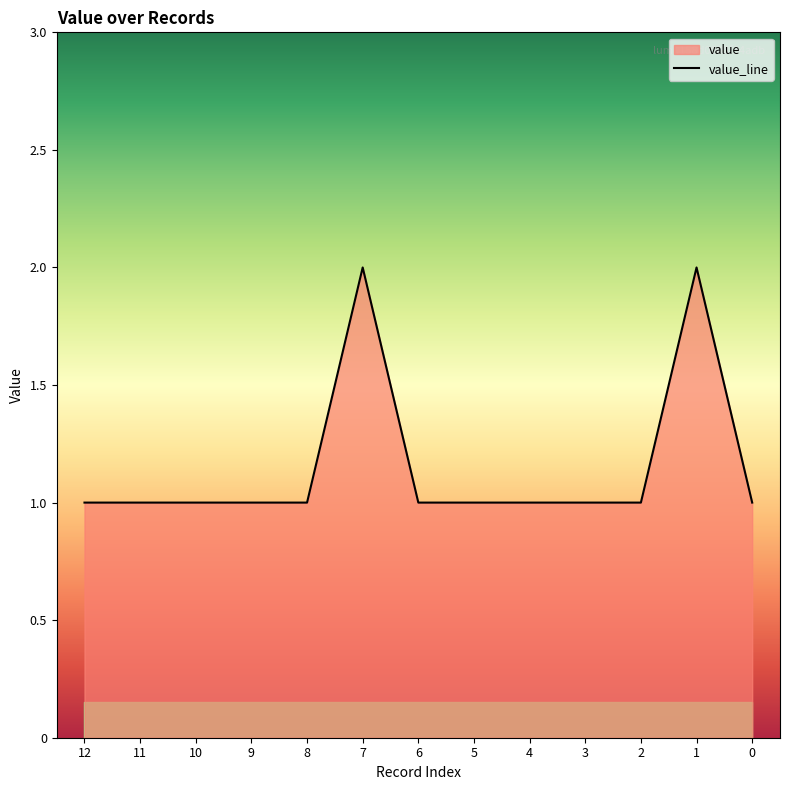

Which label corresponds to the smallest value in the chart?

12